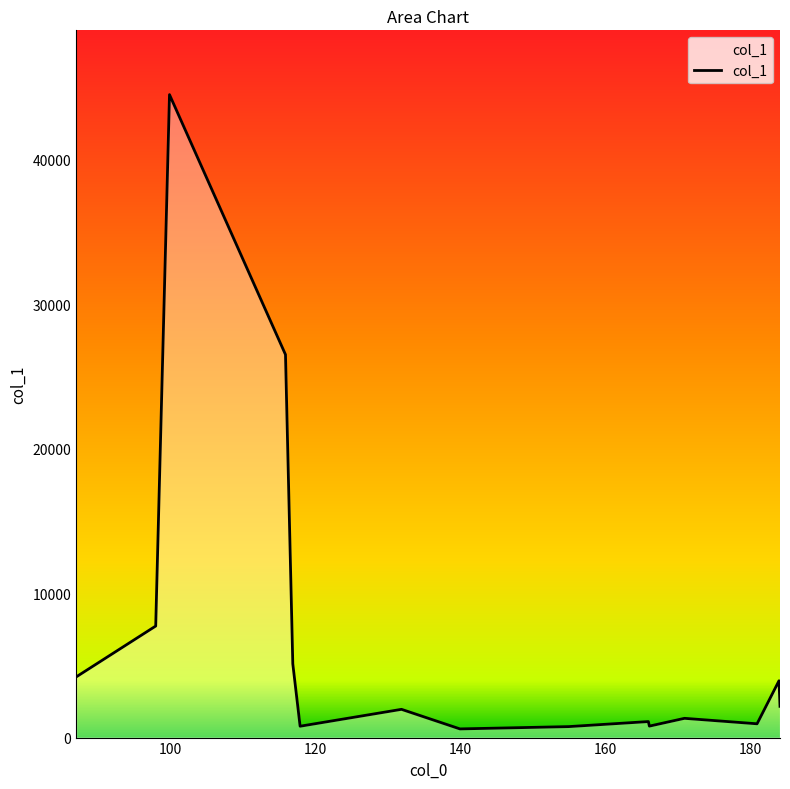

What is the maximum value shown in the chart?

44506.4